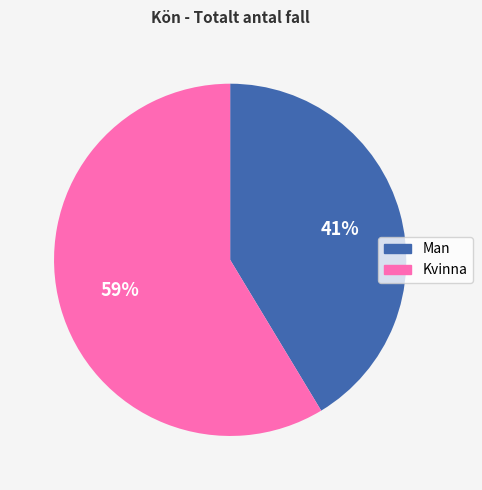

The Kvinna slice represents 66% of the pie. True or false?

False